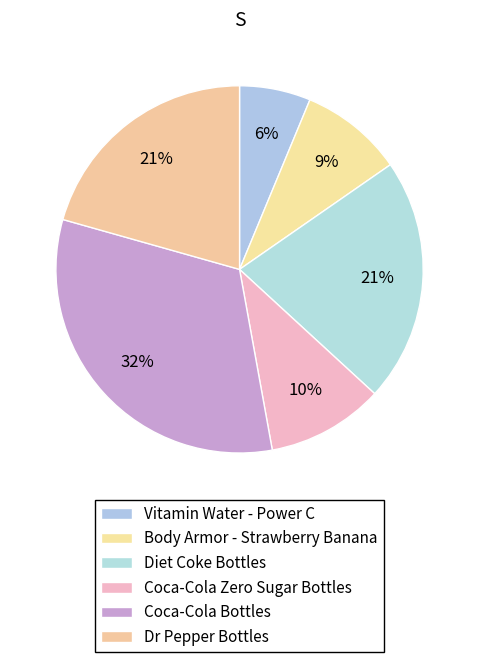

To the nearest percent, what is the difference between the Diet Coke Bottles and Coca-Cola Bottles slice percentages?

11%